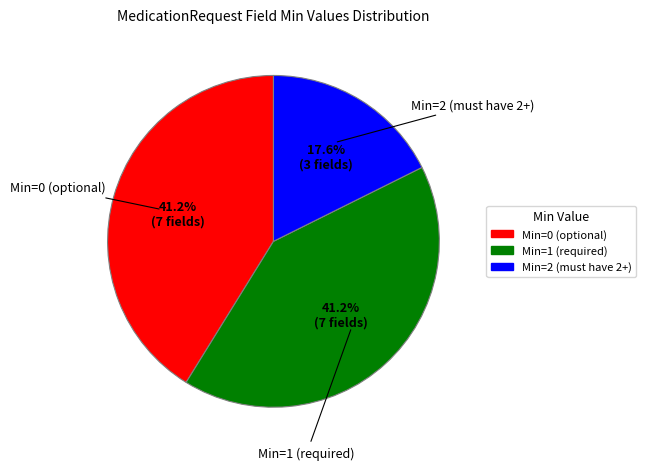

Is there any slice that represents more than half of the pie?

No